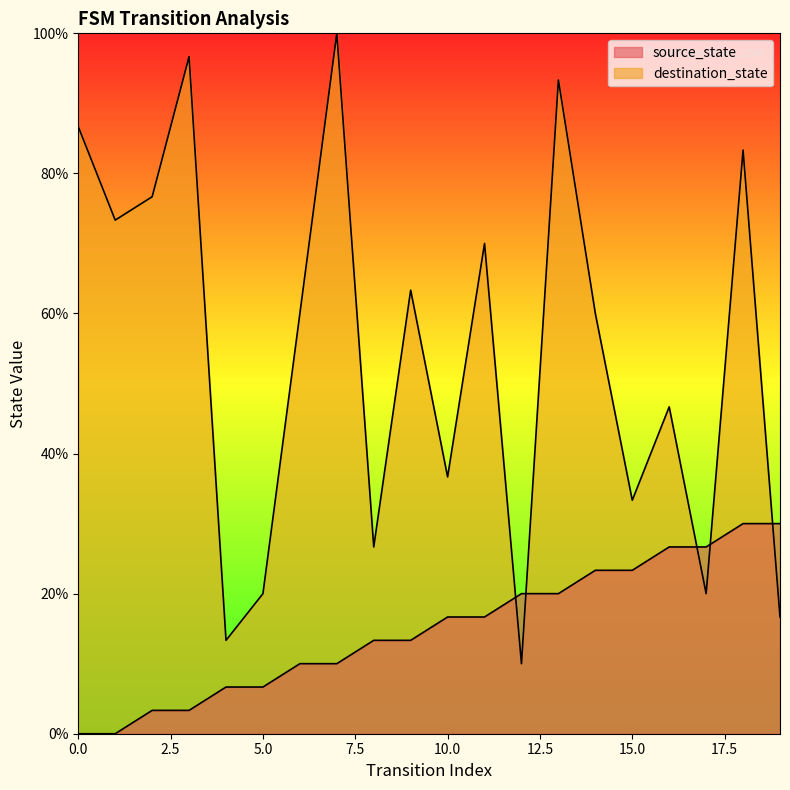

What is the maximum value shown in the chart?

100.0